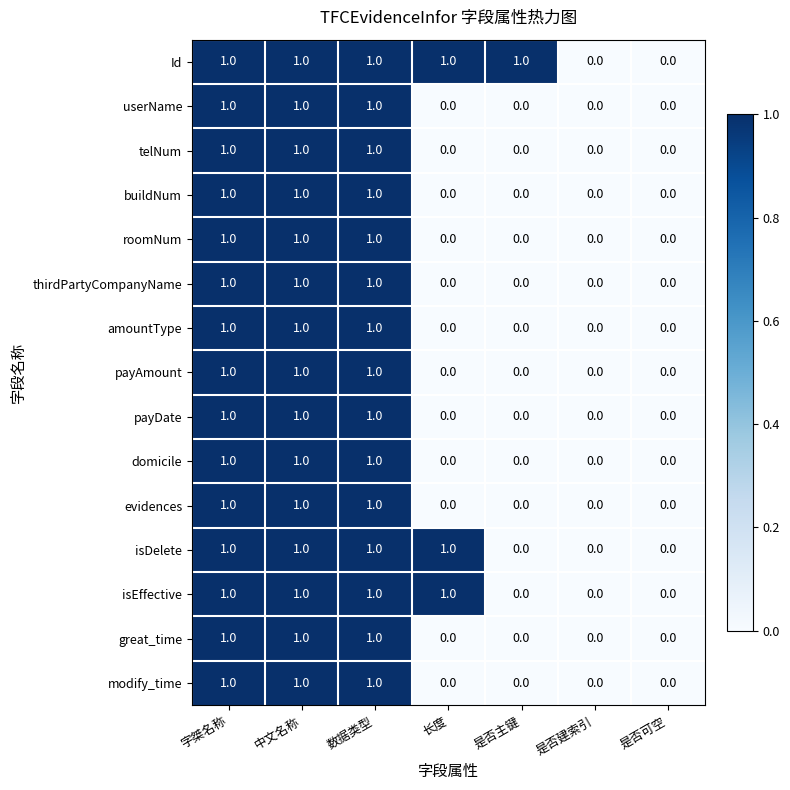

The roomNum series shows 2 at 数据类型. True or false?

False